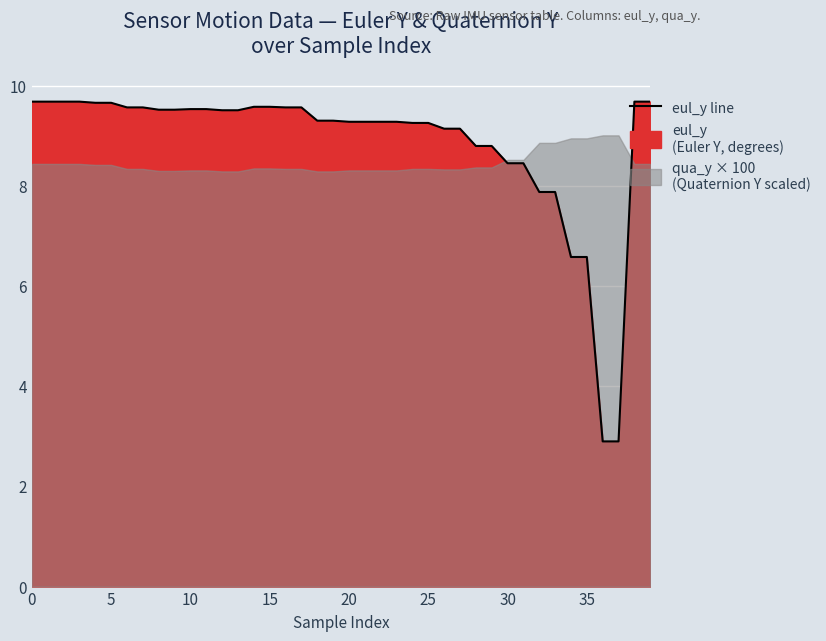

What is the label of the 16th point from the left?

15